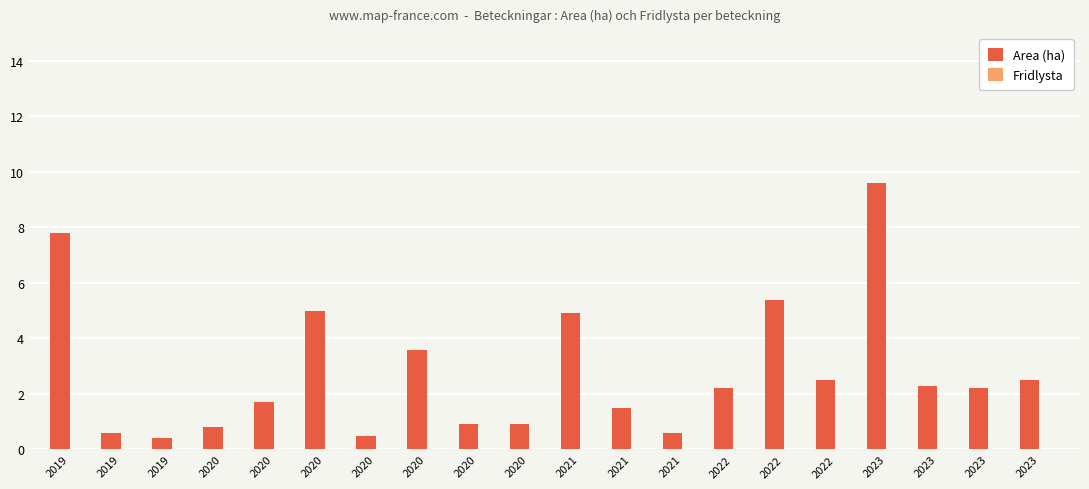

Reading right to left, transcribe all the data shown in this chart.

Area (ha): 2.5	2.2	2.3	9.6	2.5	5.4	2.2	0.6	1.5	4.9	0.9	0.9	3.6	0.5	5.0	1.7	0.8	0.4	0.6	7.8
Fridlysta: 0.0	0.0	0.0	0.0	0.0	0.0	0.0	0.0	0.0	0.0	0.0	0.0	0.0	0.0	0.0	0.0	0.0	0.0	0.0	0.0